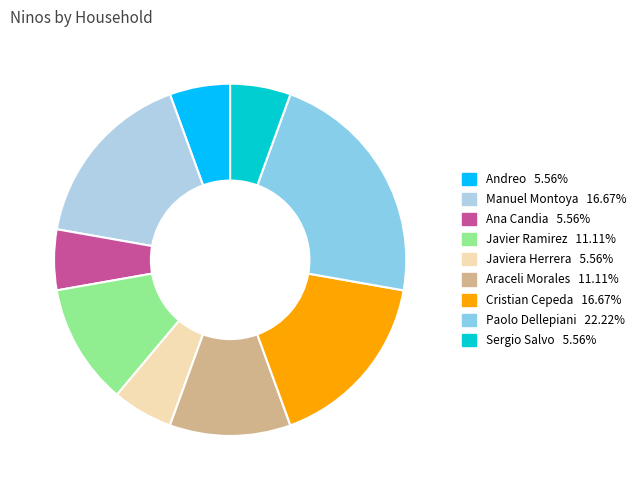

Is there any slice that represents more than half of the pie?

No